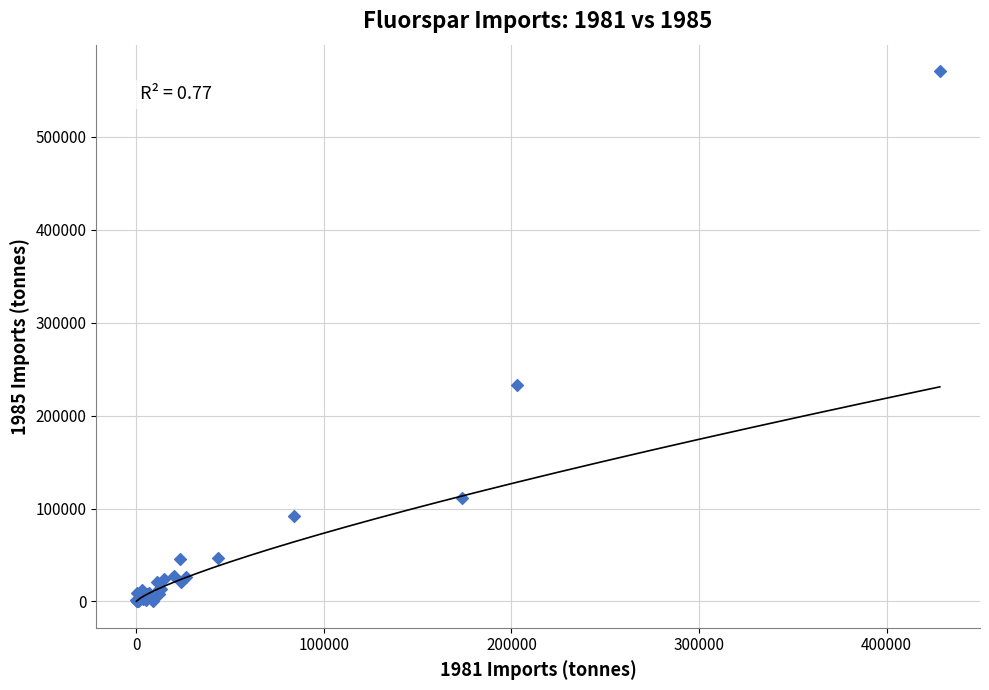

What Y value in the scatter plot is closest to 285577?

233280